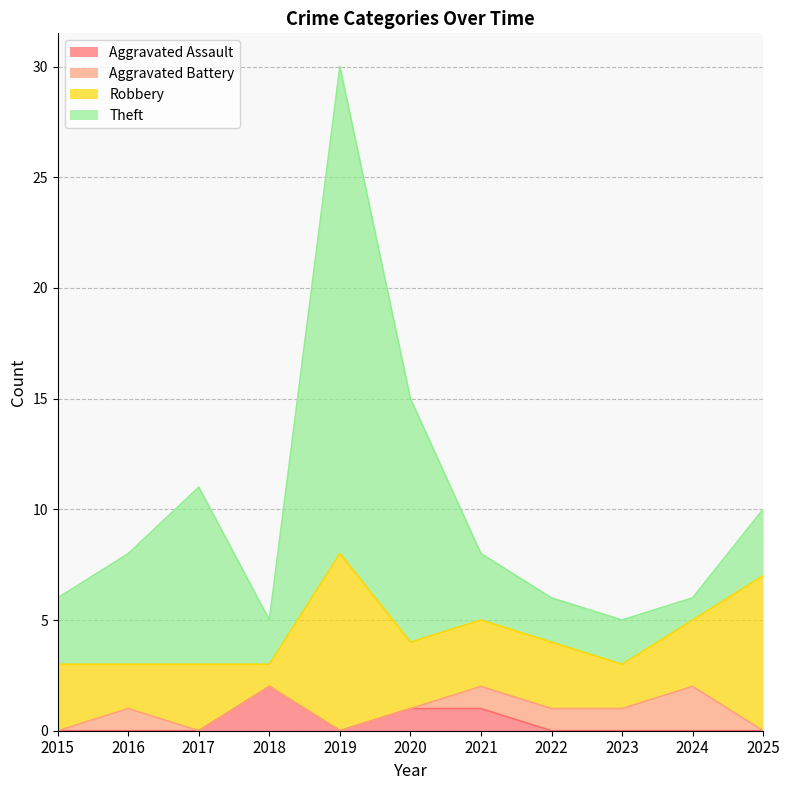

Where is the first local maximum for Aggravated Assault?

2018